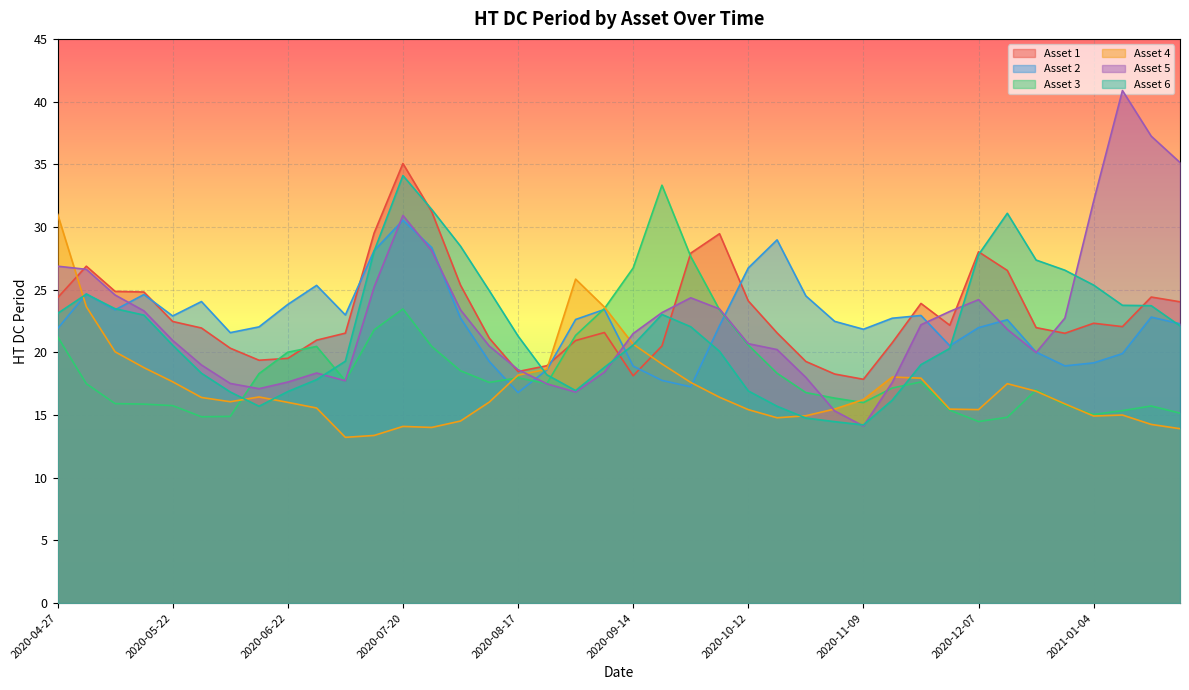

Which label corresponds to the smallest value in the chart?

2020-07-06